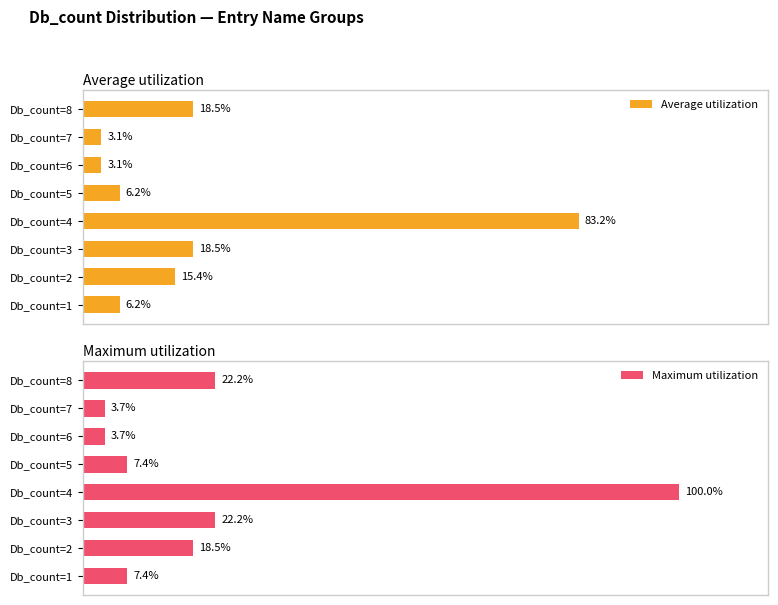

Reading left to right, list all the values displayed in this chart.

Average utilization: 18.5	3.1	3.1	6.2	83.2	18.5	15.4	6.2
Maximum utilization: 22.2	3.7	3.7	7.4	100.0	22.2	18.5	7.4